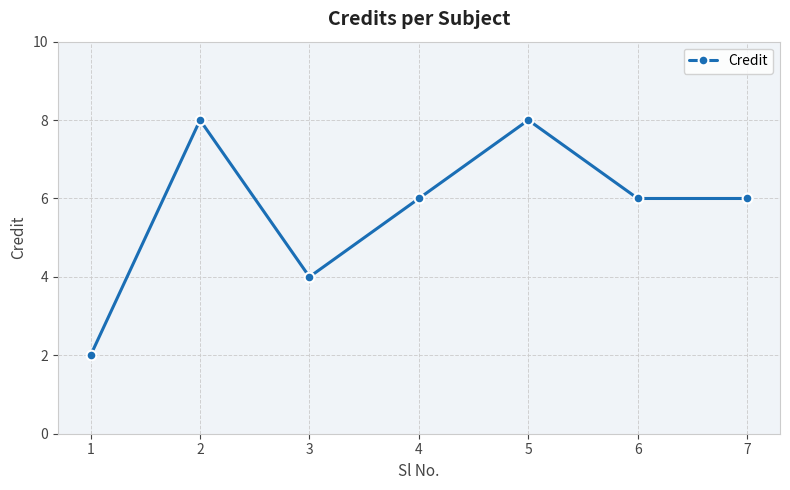

Count the number of data series in this chart.

1